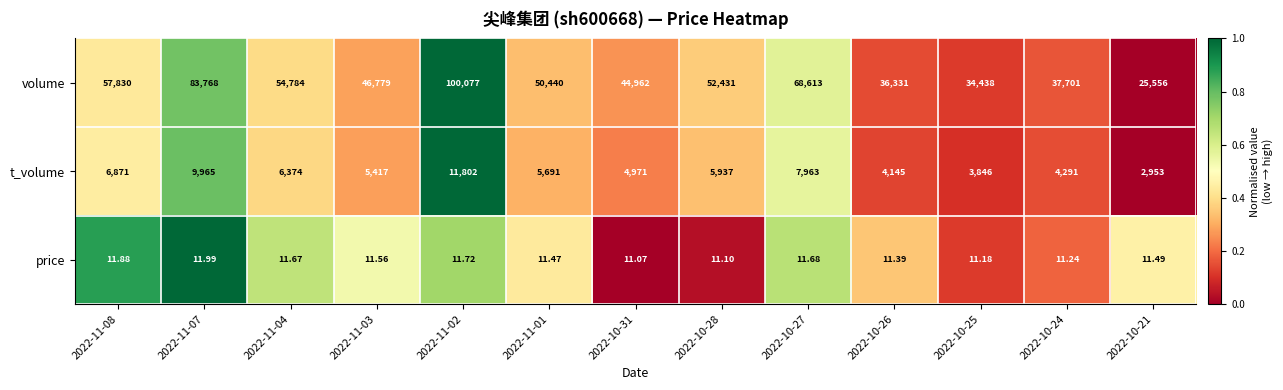

Is the value of t_volume at 2022-10-28 greater than the value of volume at 2022-10-24?

No